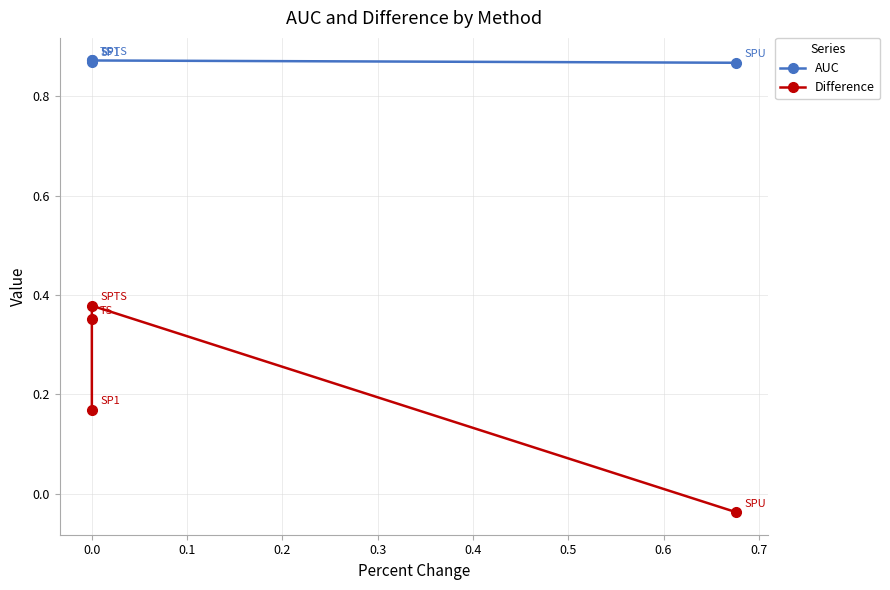

Which series changed the most between −0.1 and 0.1?

Difference